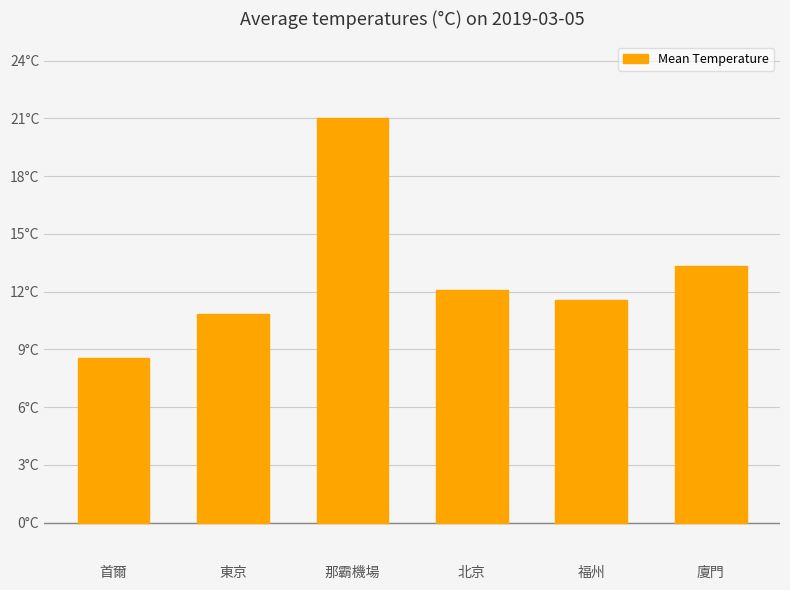

What is the difference between the second highest and second lowest values?

2.5